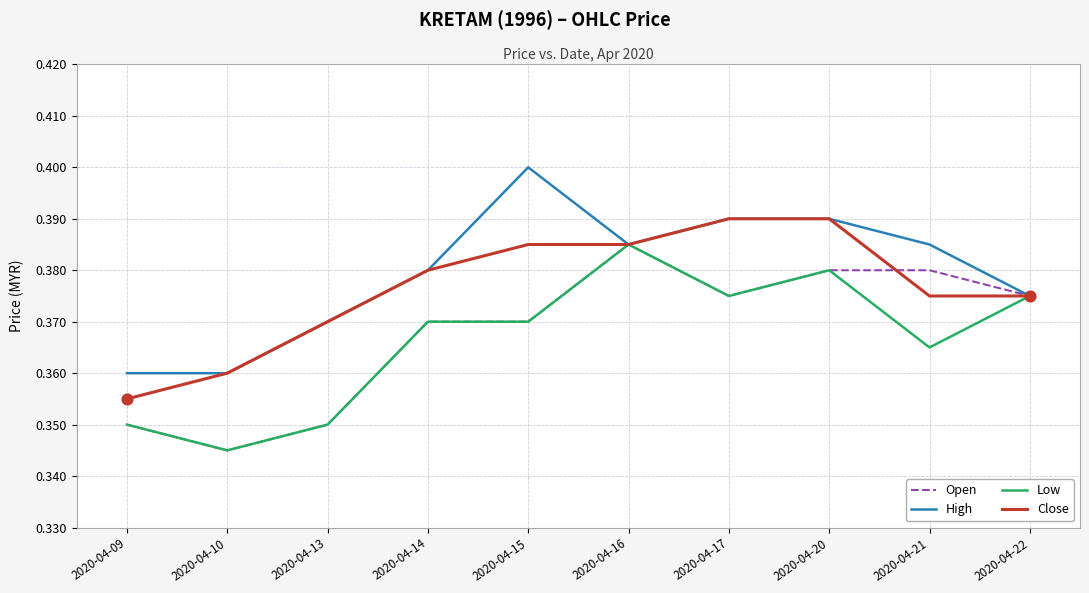

Which series has the largest total across all categories?

High